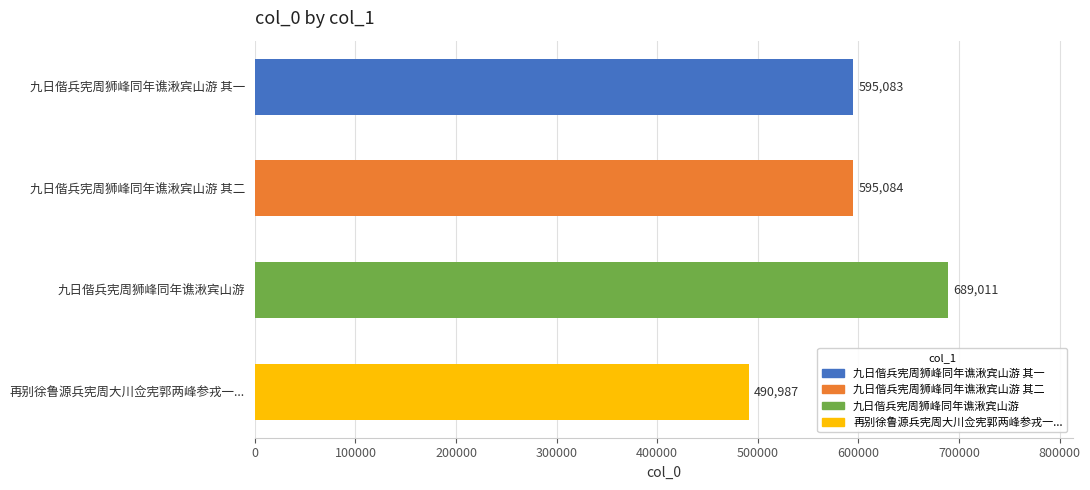

The value at 再别徐鲁源兵宪周大川佥宪郭两峰参戎一... is 490987. True or false?

True